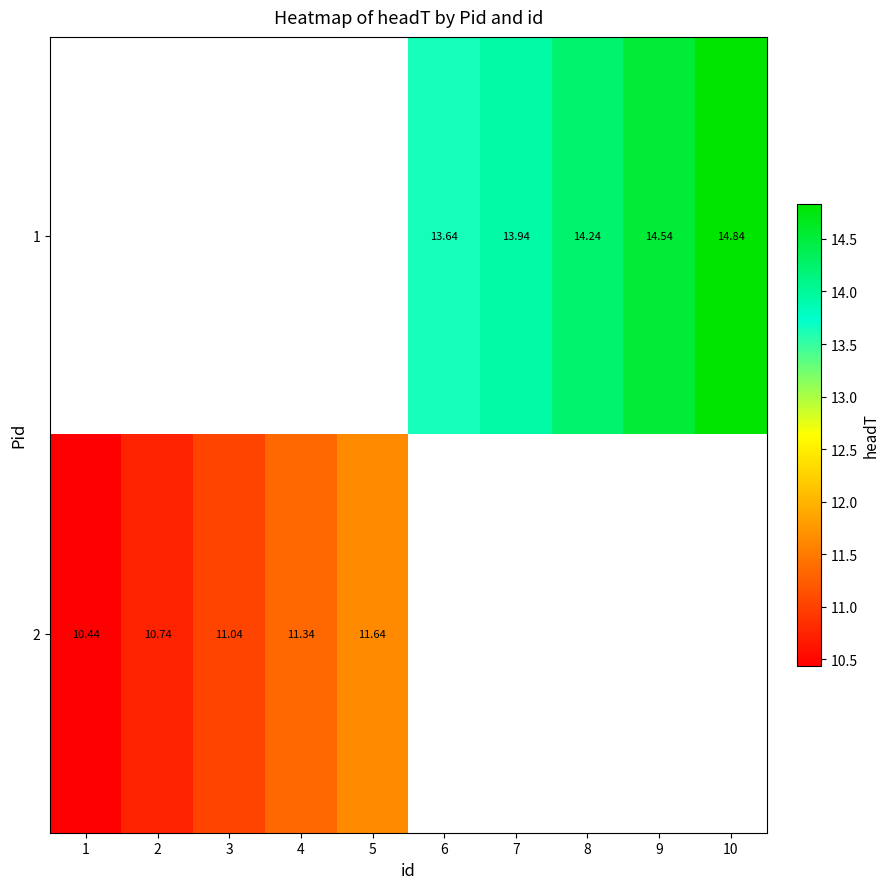

Is the value of 2 at 3 greater than the value of 1 at 7?

No